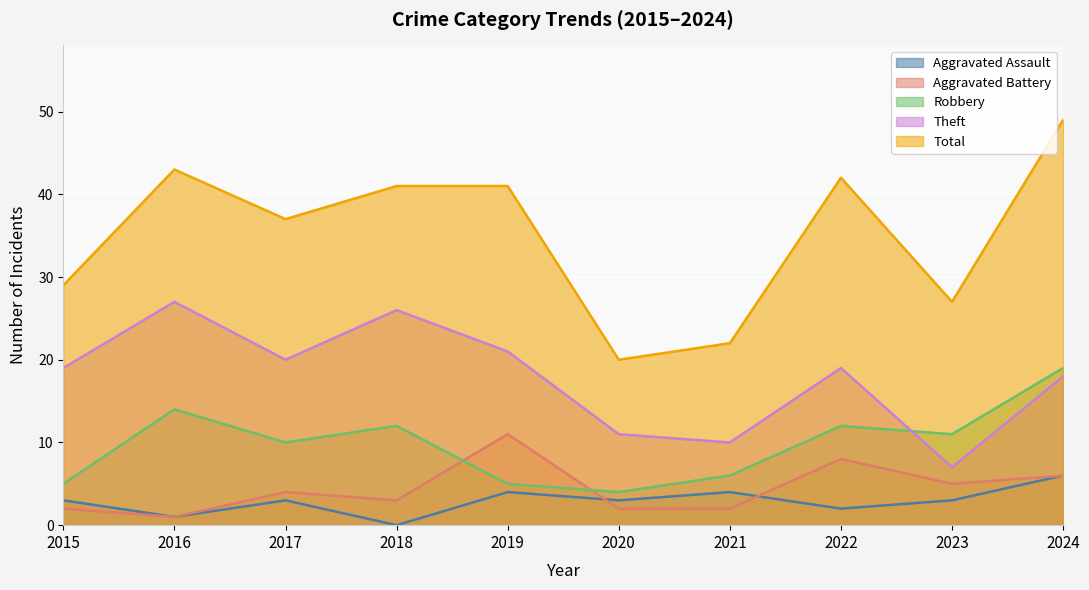

Which series has the widest spread of values?

Total